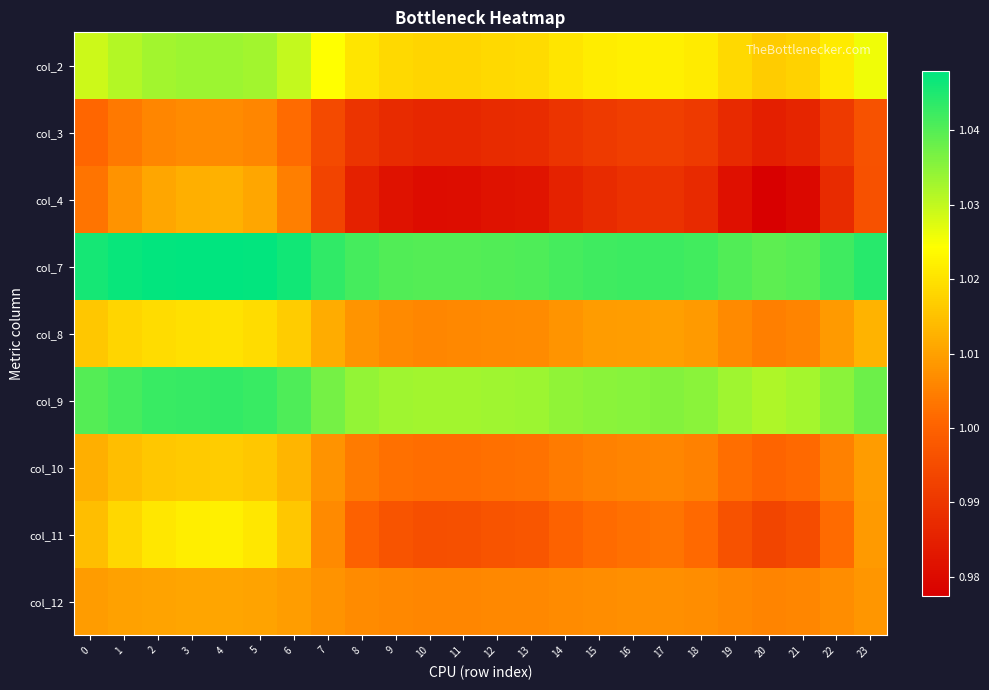

At which category is the sum across all series the highest?

4